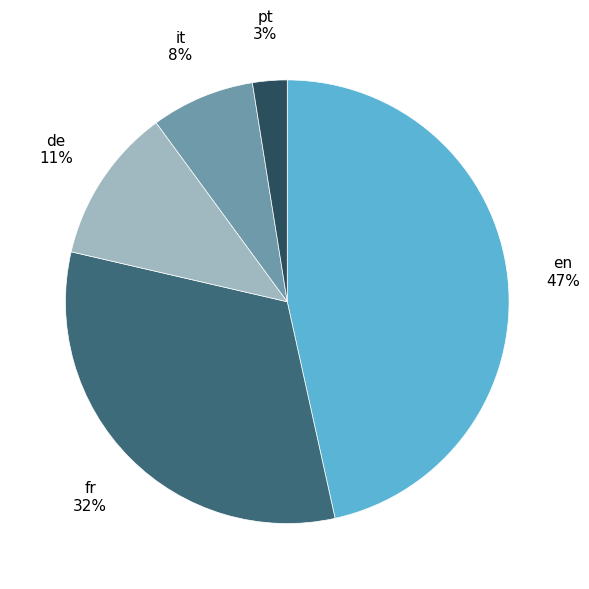

Between en and de, which is larger?

en